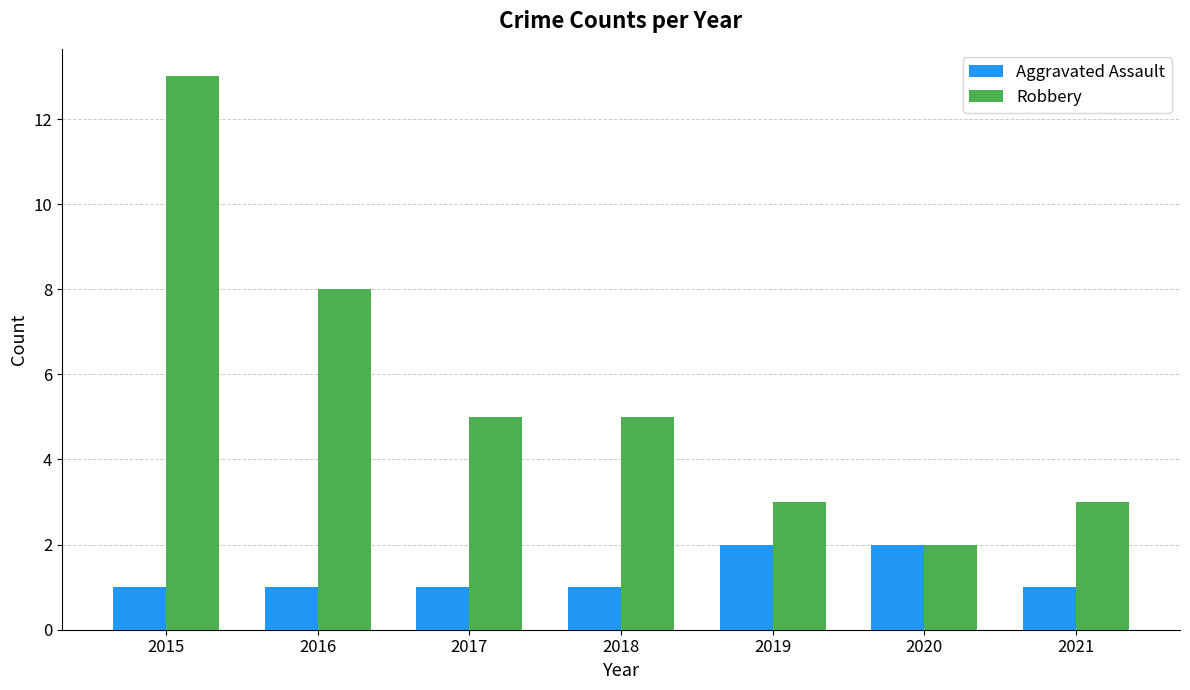

At which label is Robbery closest to 7?

2016